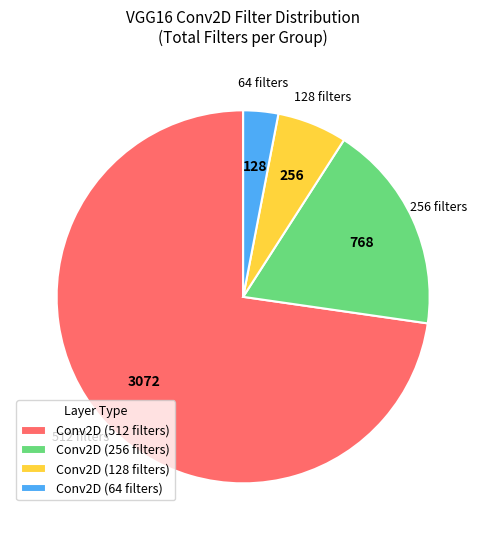

Which slice is the largest?

Conv2D (512 filters)